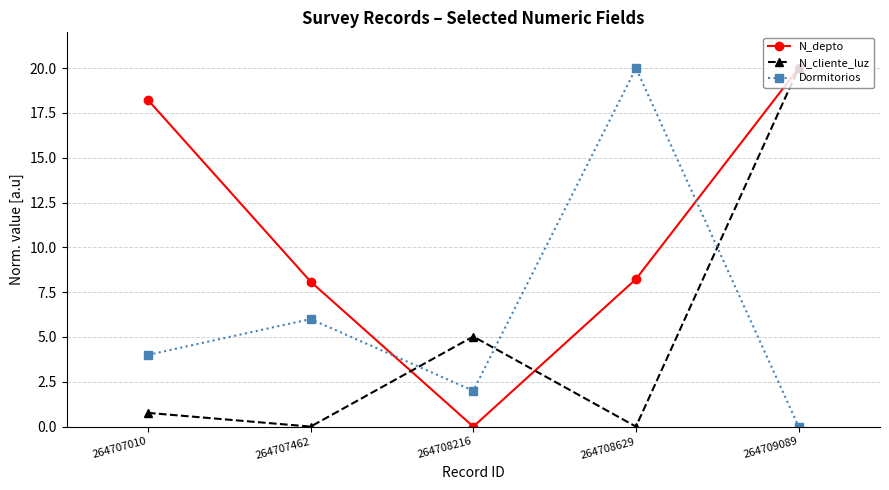

Does the chart display data point markers on the line(s)?

Yes